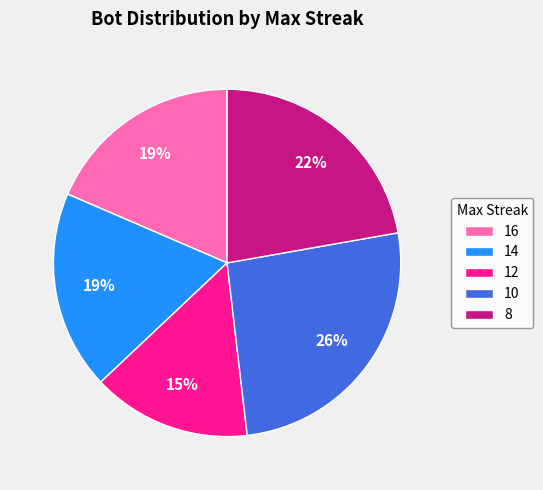

To the nearest percent, what is the difference between the largest and smallest slice percentages?

11%